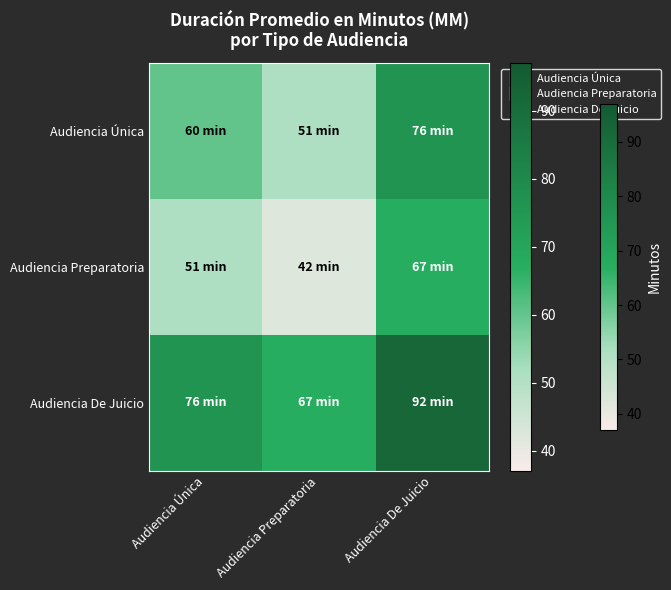

Rank the series by their average value, from highest to lowest.

Audiencia De Juicio, Audiencia Única, Audiencia Preparatoria